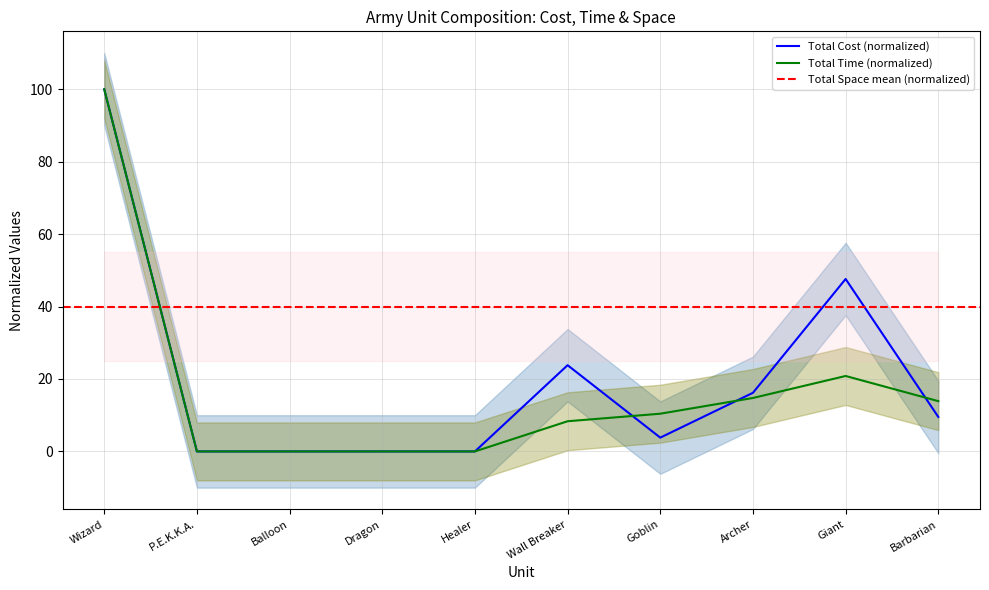

What is the difference between the maximum and minimum values in the Total Cost series?

100.0